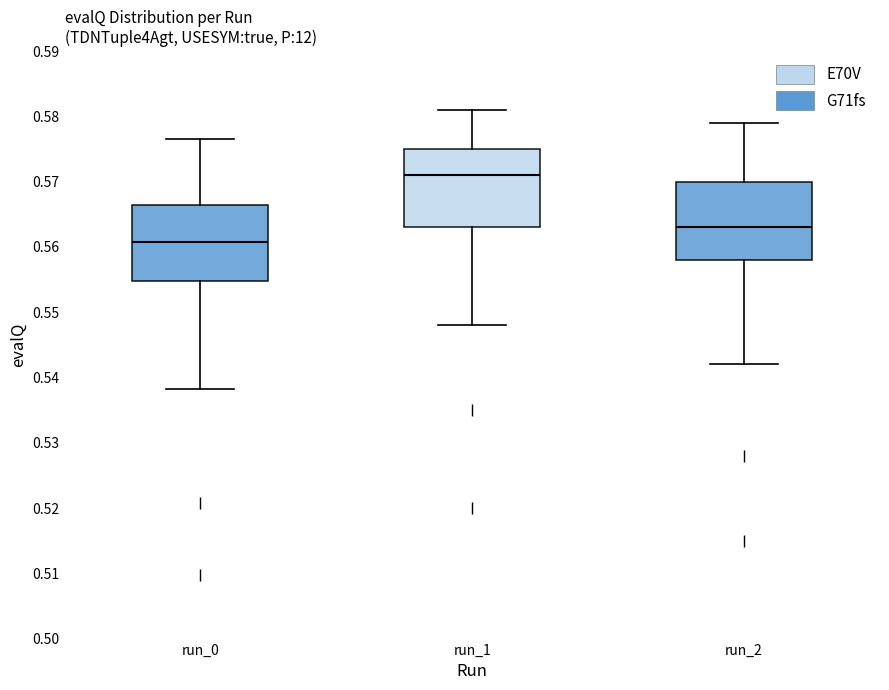

Which box has the lowest median line?

run_0